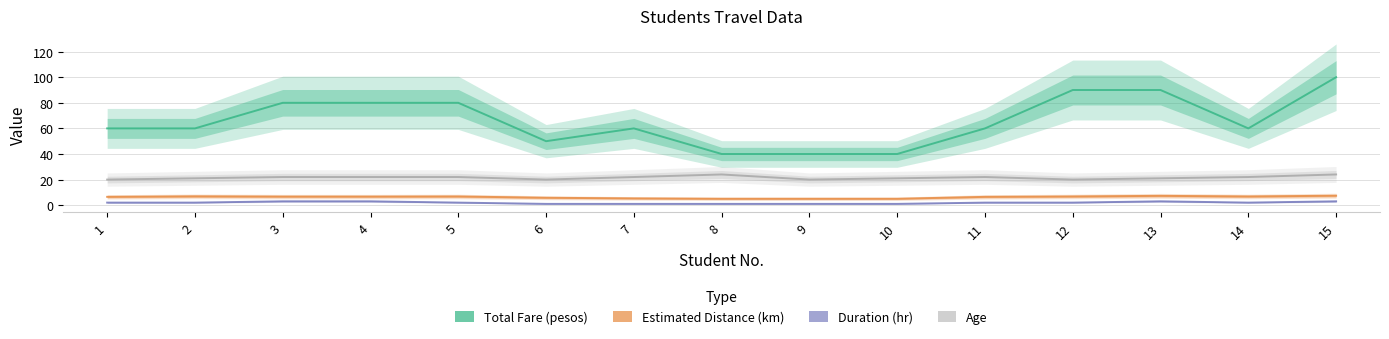

What is the maximum value for Estimated Distance (km)?

7.4